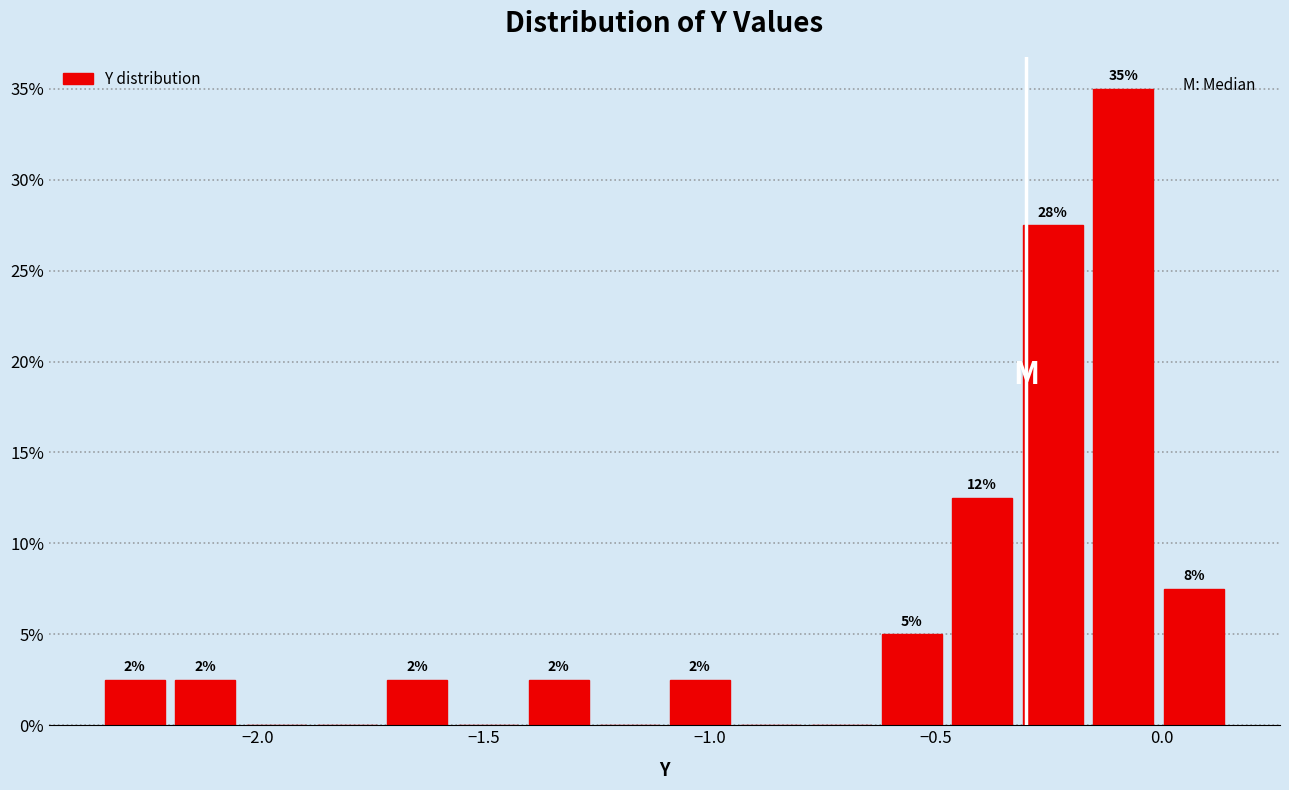

Read against the x-axis, roughly where is the centre of the tallest bar?

-0.10